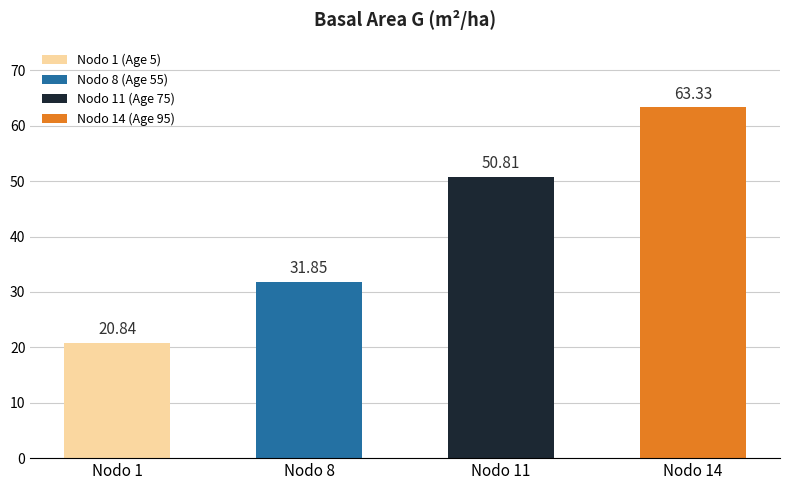

Where is the data nearest to the value 42?

Nodo 11